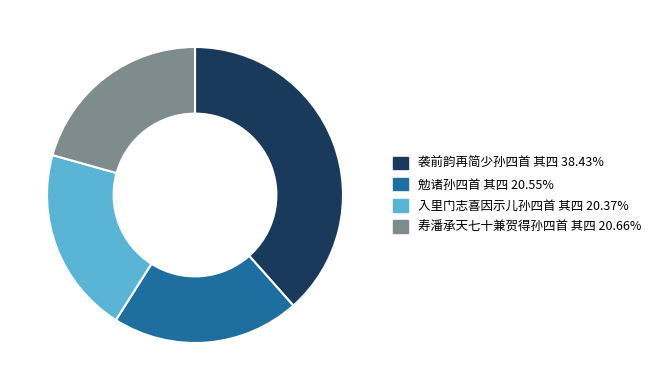

Which category has the biggest portion of the pie?

袭前韵再简少孙四首 其四